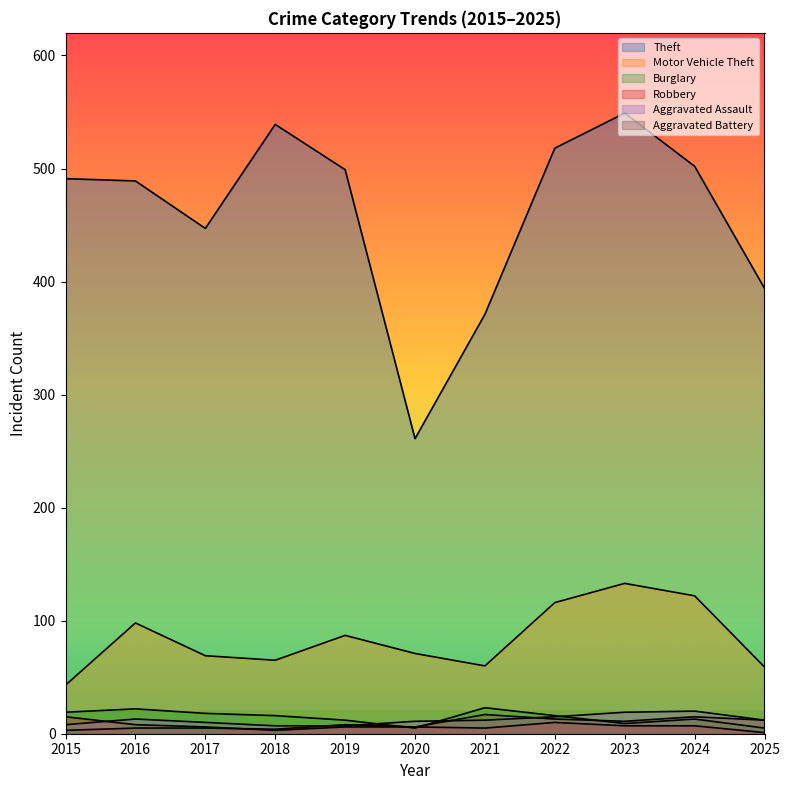

How many times do Aggravated Assault and Robbery cross each other?

1